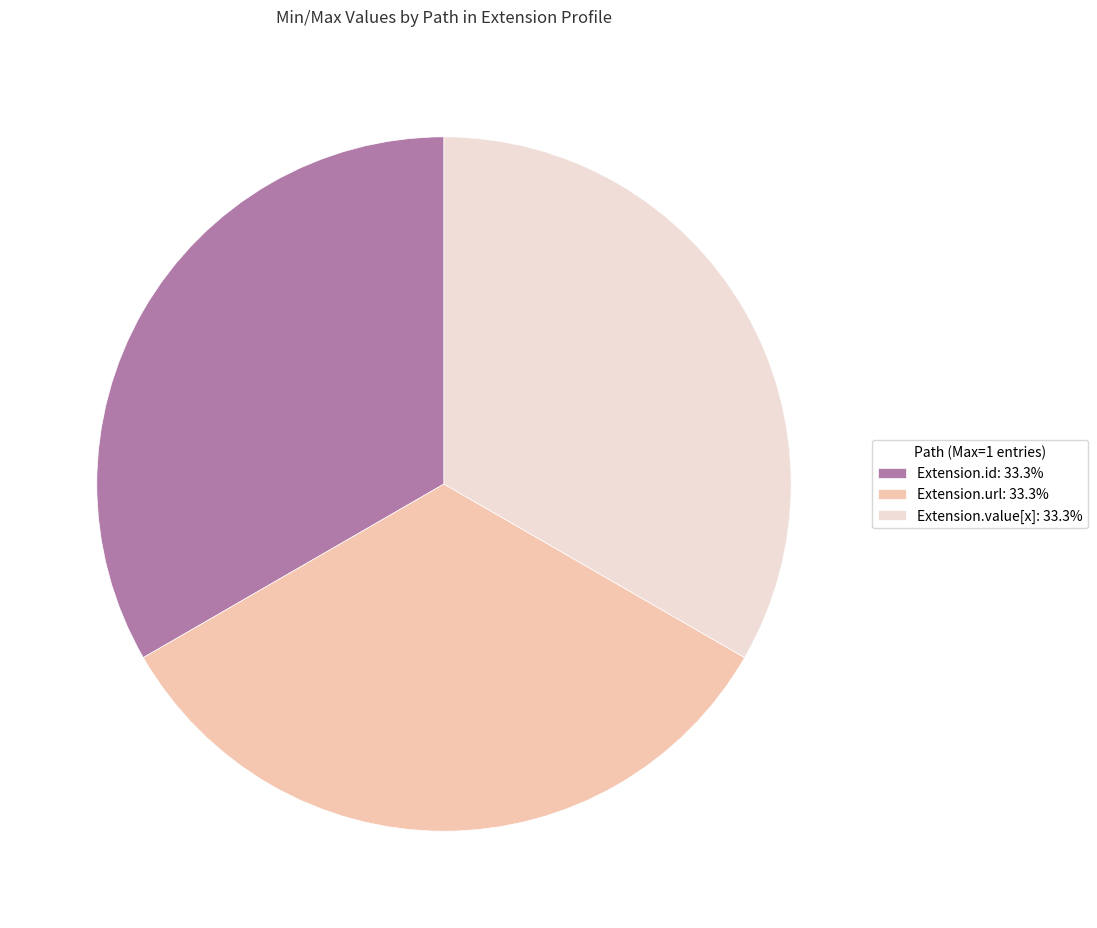

Approximately how many times larger is the value at Extension.id: 33.3% compared to Extension.url: 33.3%?

1.0